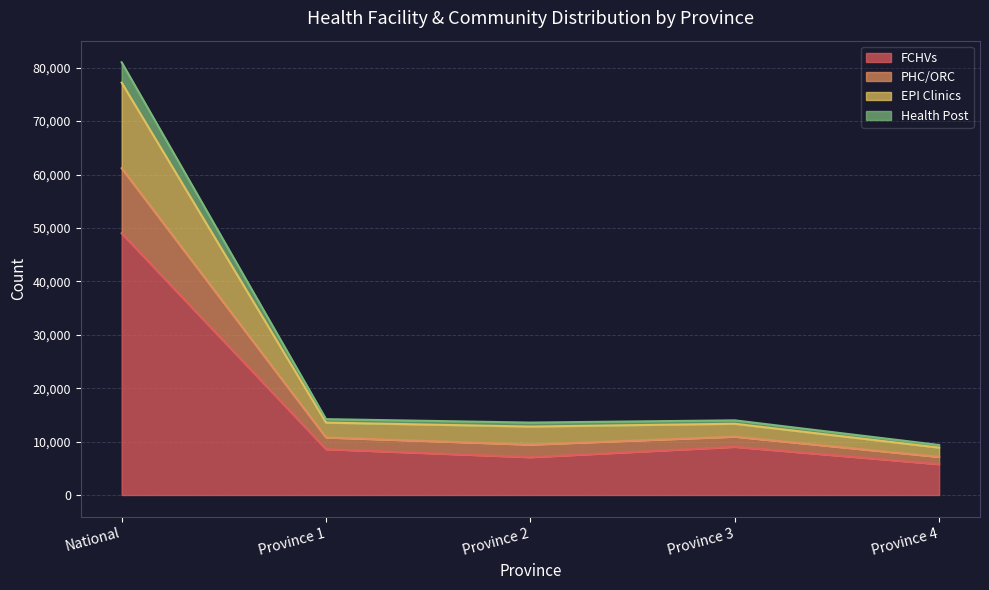

True or false: EPI Clinics has a value of 18320 at Province 2.

False